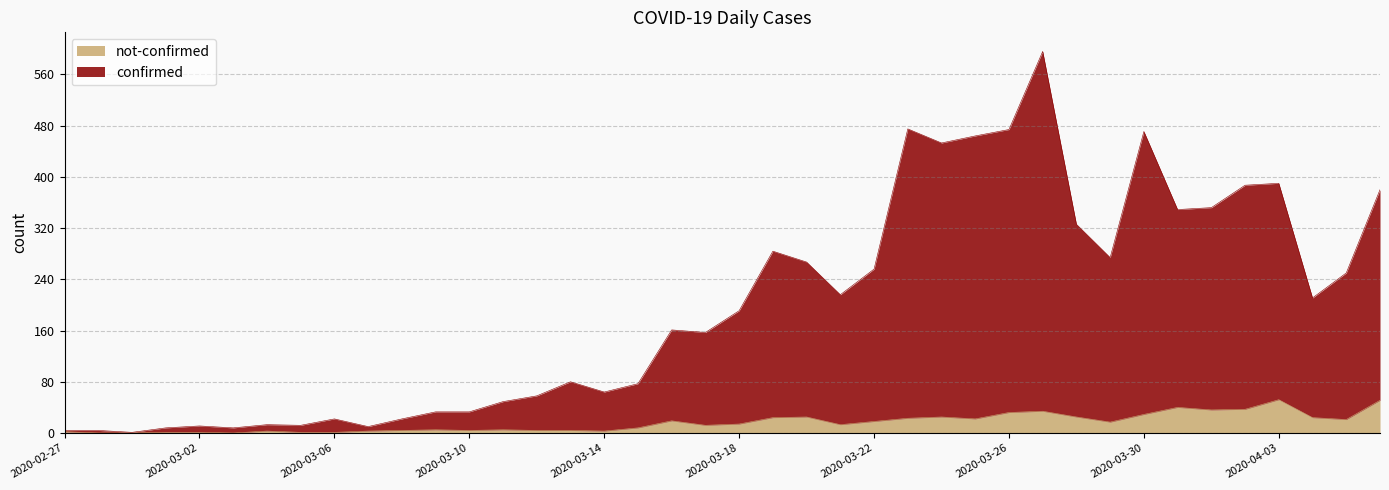

True or false: confirmed has a value of 33 at 2020-03-09.

True